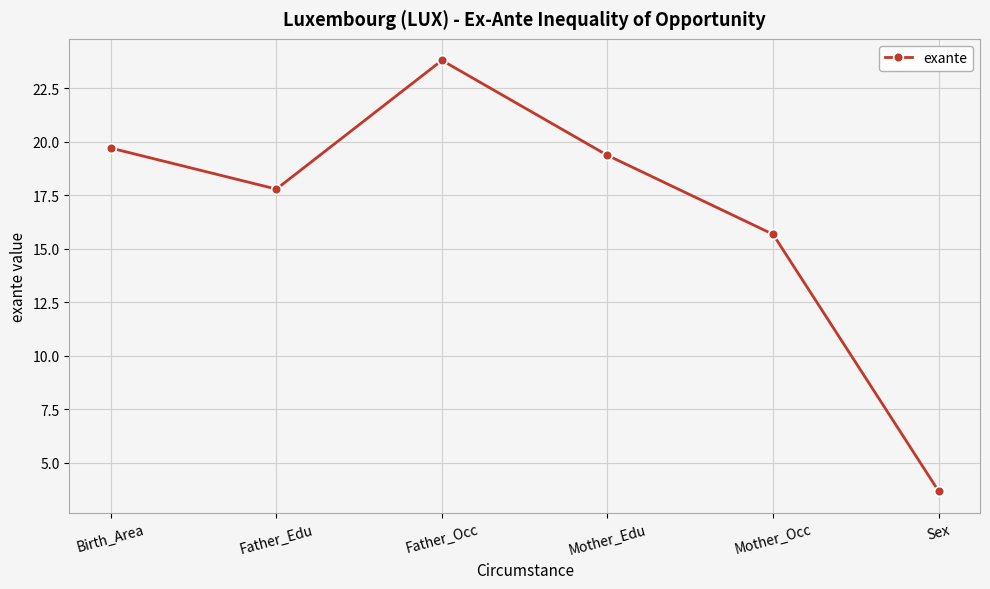

True or false: the data has more than 1 interior local peaks.

False